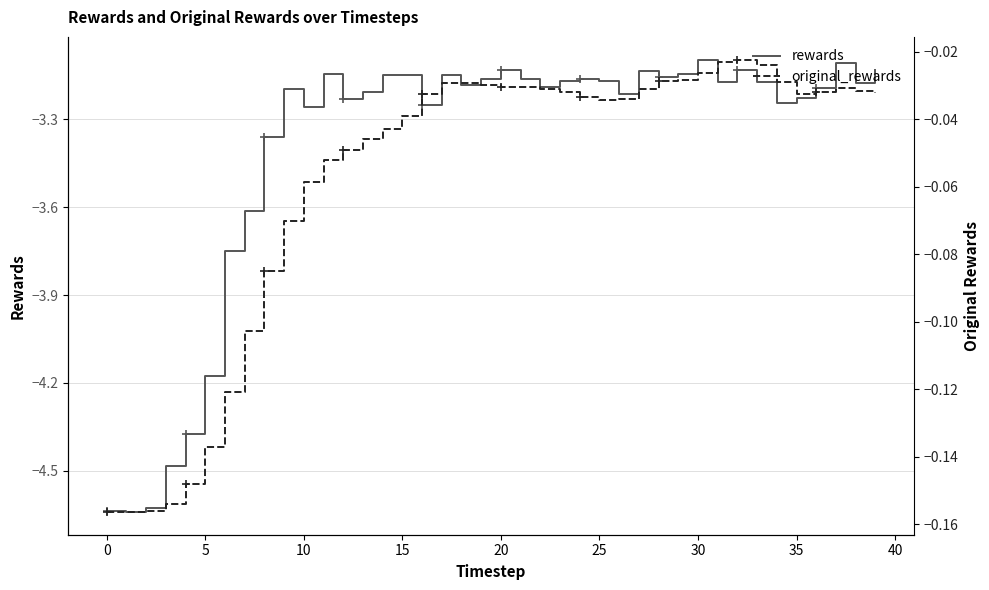

What is the difference between the maximum and second lowest values in the original_rewards series?

0.1